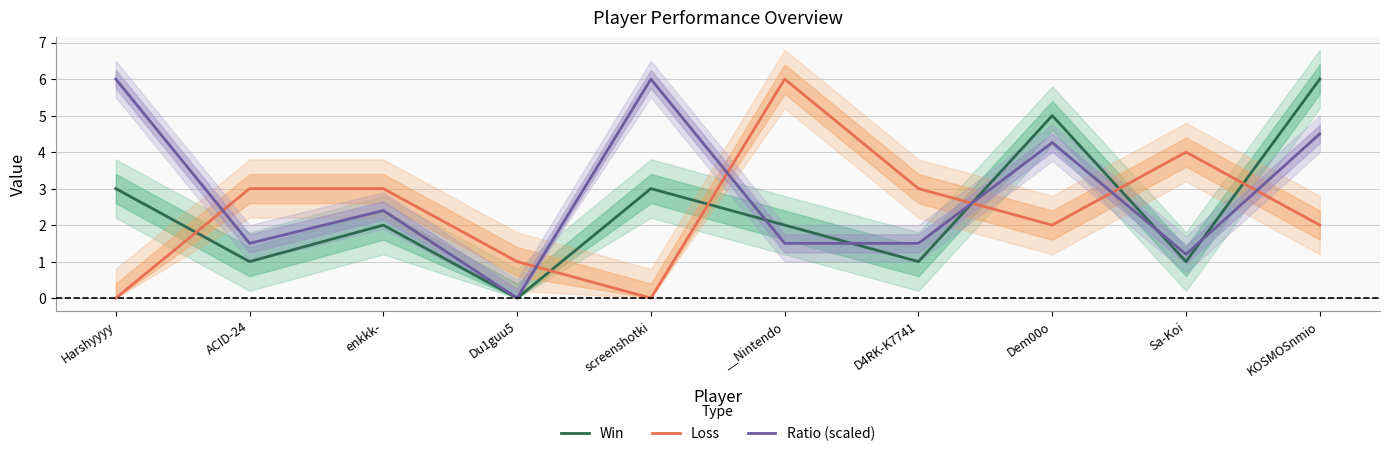

How many lines are shown in the chart?

3